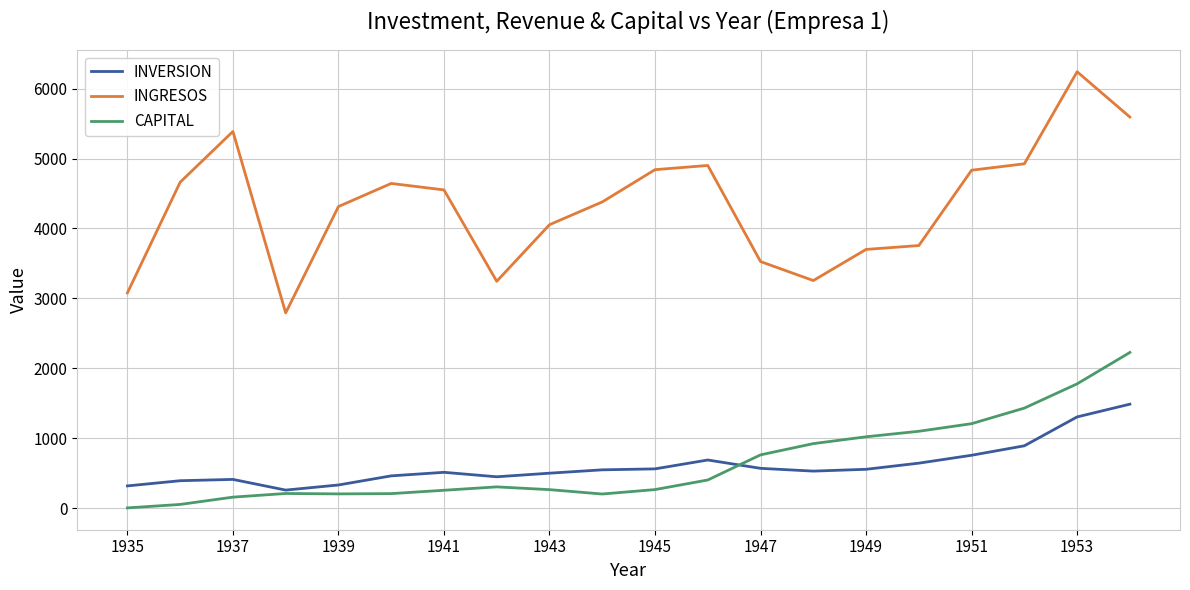

True or false: INVERSION and INGRESOS cross at least once.

False